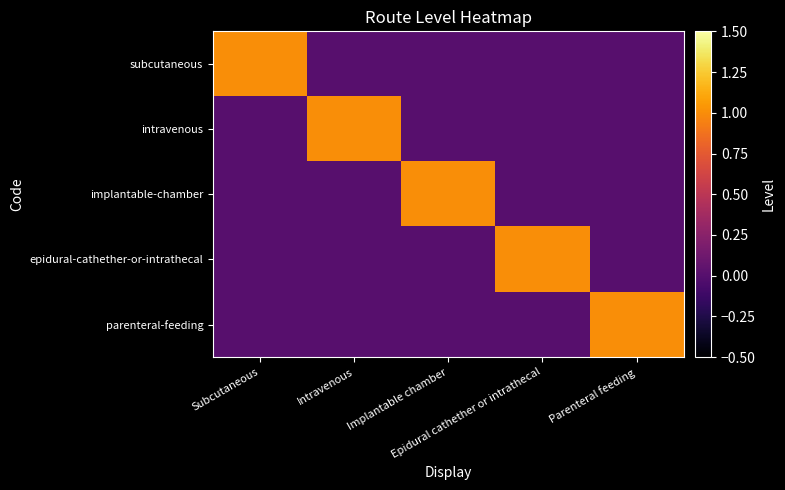

What is the difference between the highest and lowest values at Intravenous?

1